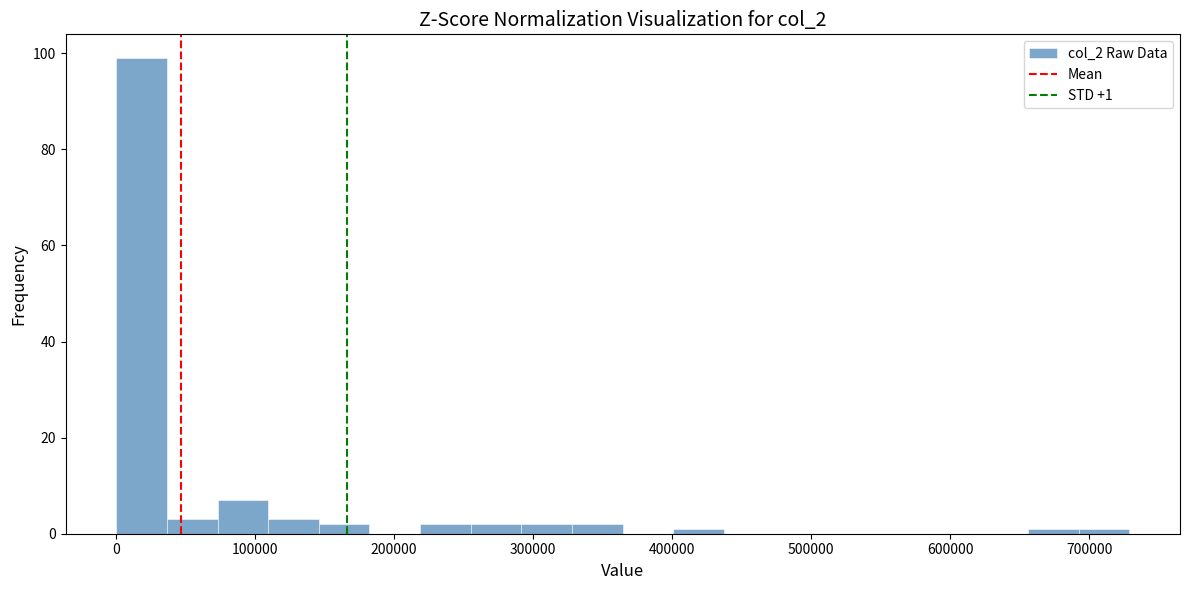

Read against the x-axis, roughly where is the centre of the tallest bar?

20000